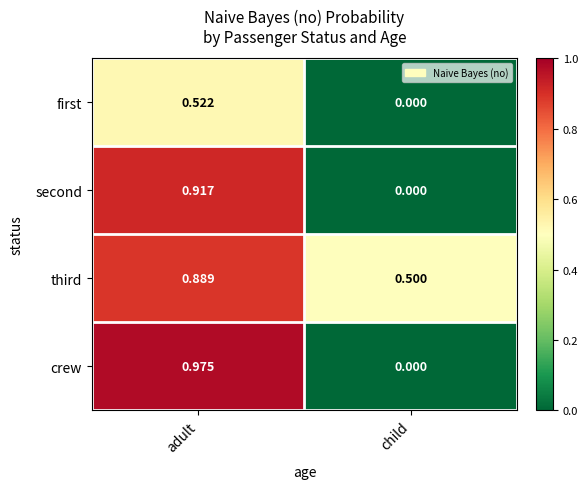

Which category has the lowest value in the second series?

child